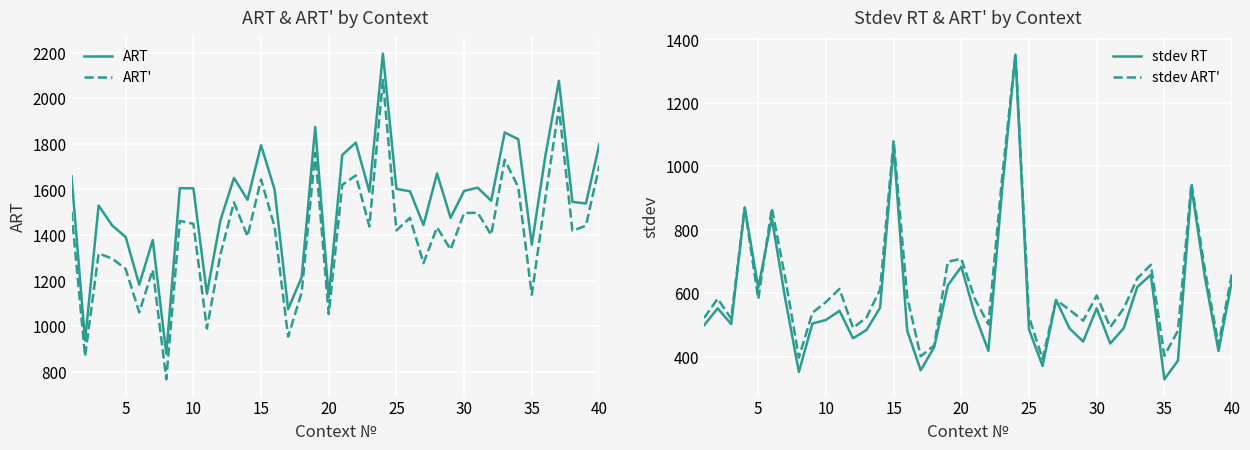

True or false: ART and stdev RT intersect in this chart.

False